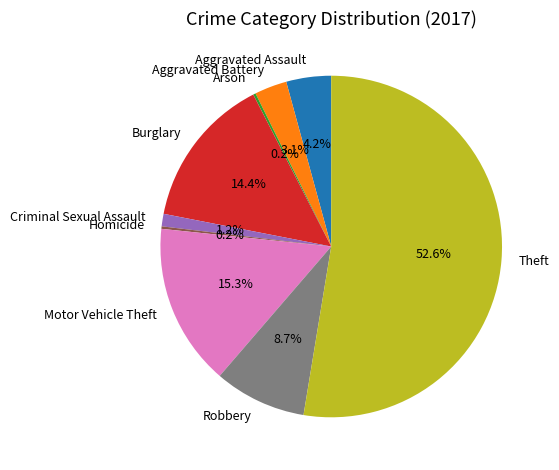

To the nearest percent, what is the difference between the largest and smallest slice percentages?

52%